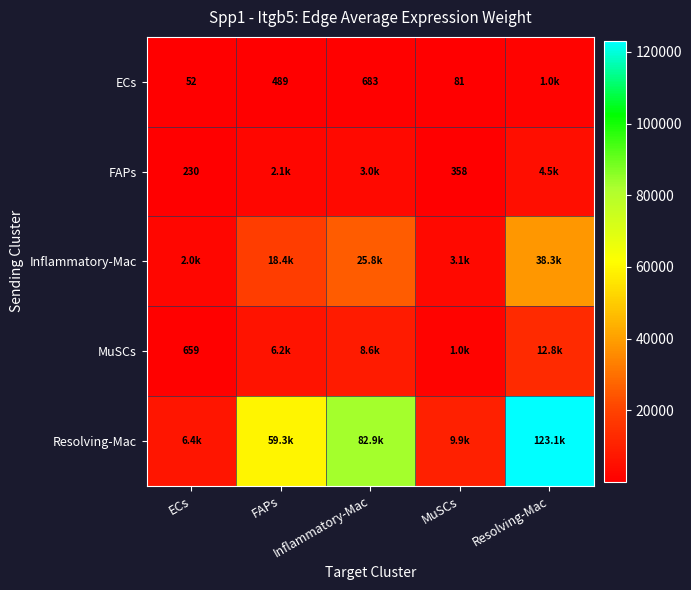

Is it true that FAPs equals 368.2 at ECs?

False